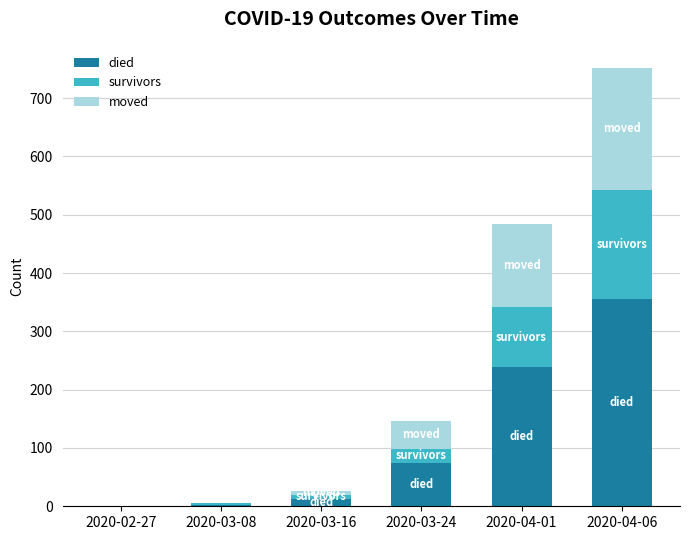

At which label does died reach its peak?

2020-04-06